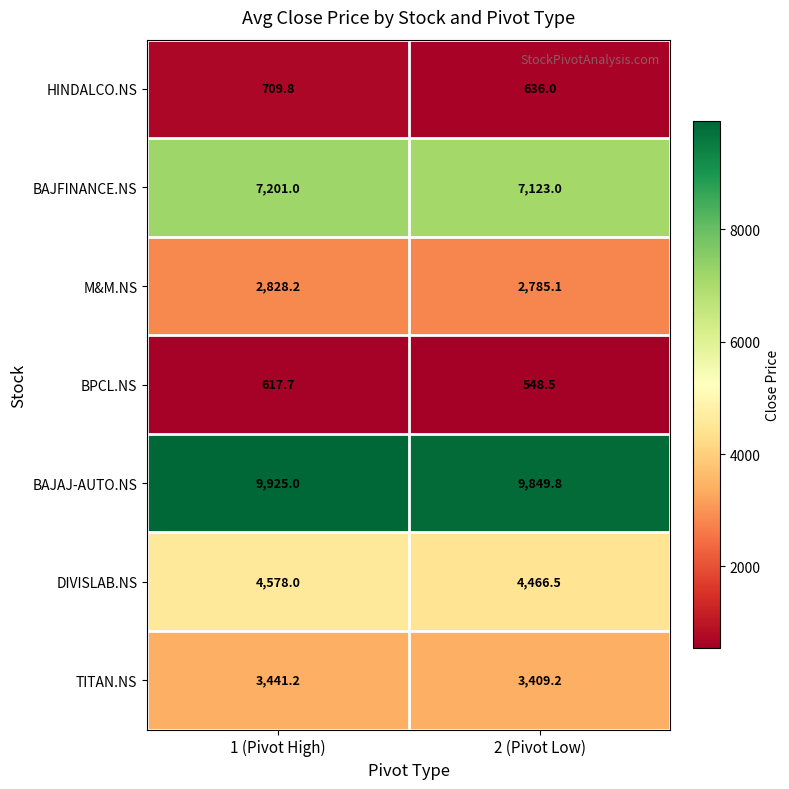

Rank the series by their maximum value, from highest to lowest.

BAJAJ-AUTO.NS, BAJFINANCE.NS, DIVISLAB.NS, TITAN.NS, M&M.NS, HINDALCO.NS, BPCL.NS